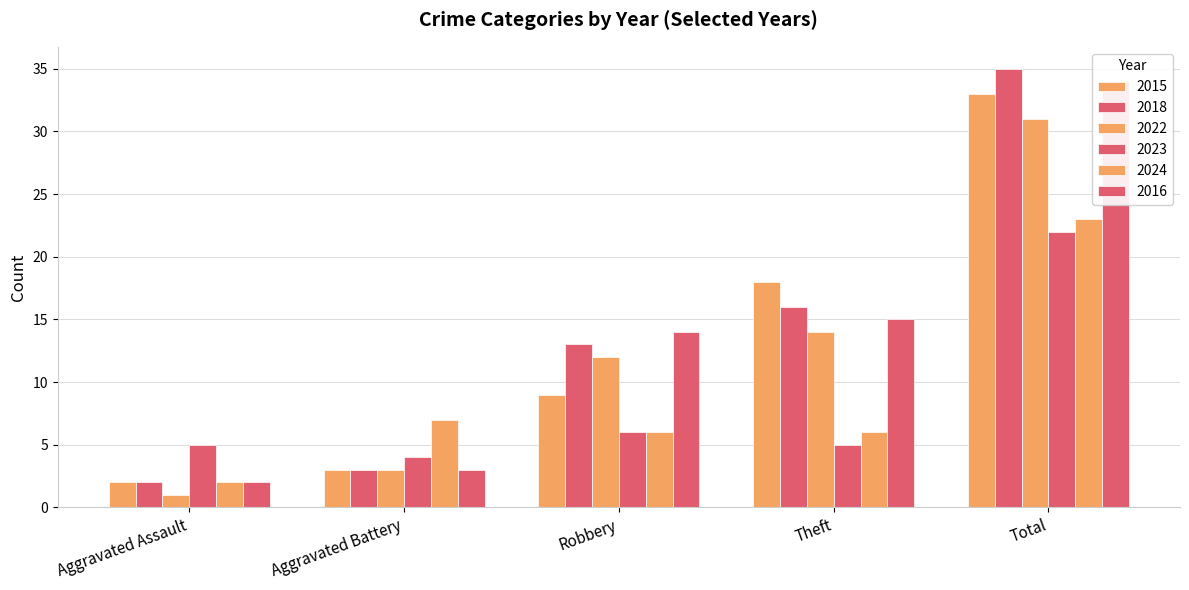

Reading left to right, transcribe all the data shown in this chart.

2015: 2	3	9	18	33
2018: 2	3	13	16	35
2022: 1	3	12	14	31
2023: 5	4	6	5	22
2024: 2	7	6	6	23
2016: 2	3	14	15	34